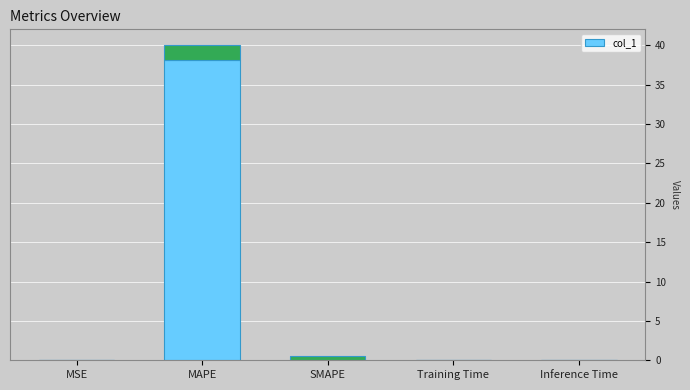

How many bars are there in total?

5